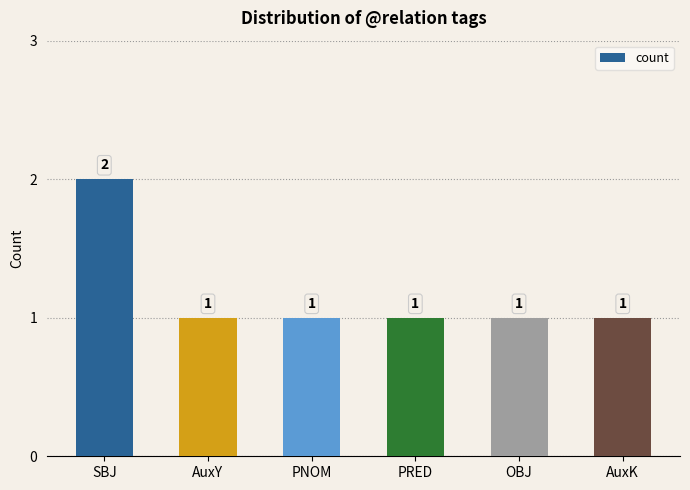

Are the bars grouped side by side (vs. stacked)?

No